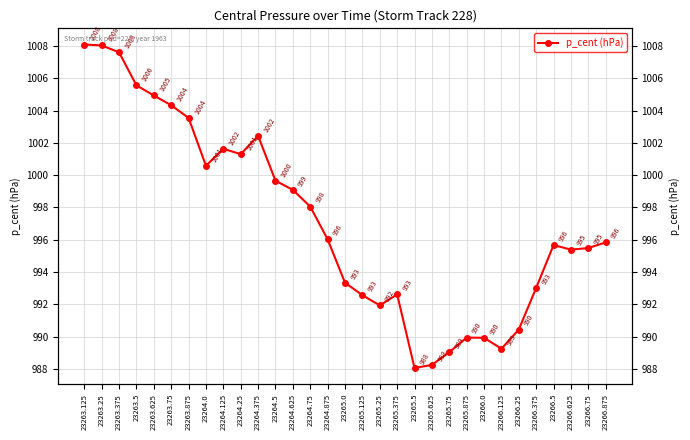

What is the difference between the maximum and minimum values?

20.0